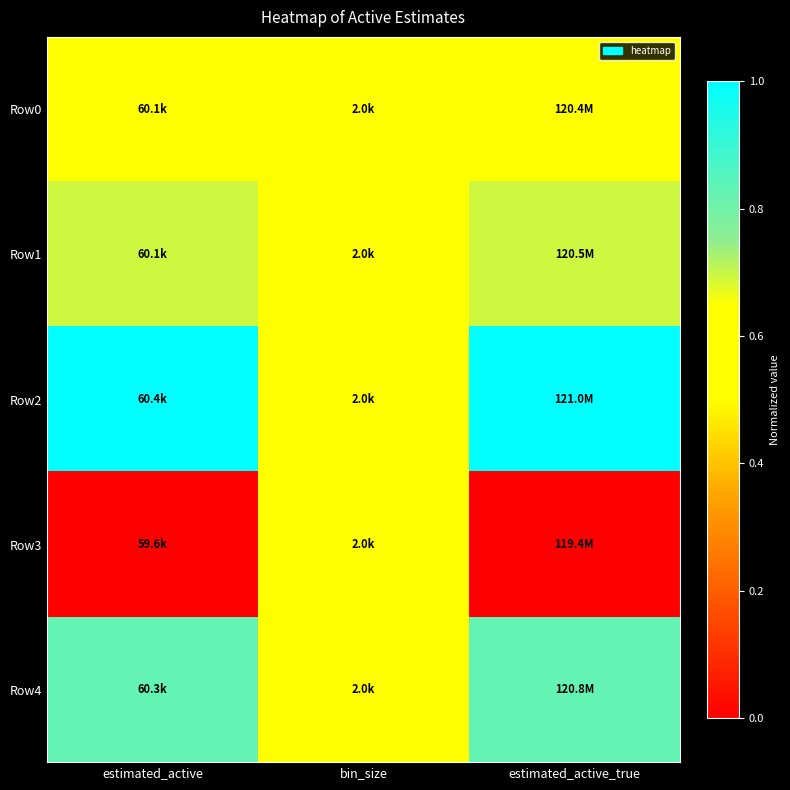

Which series has the widest spread of values?

Row2